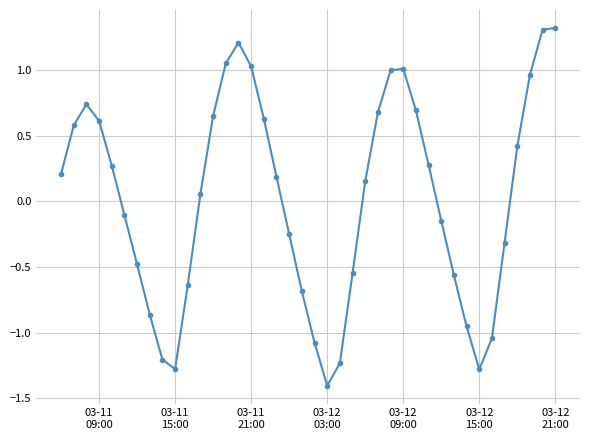

How many interior local valleys (lower than both neighbors) does the data have?

3